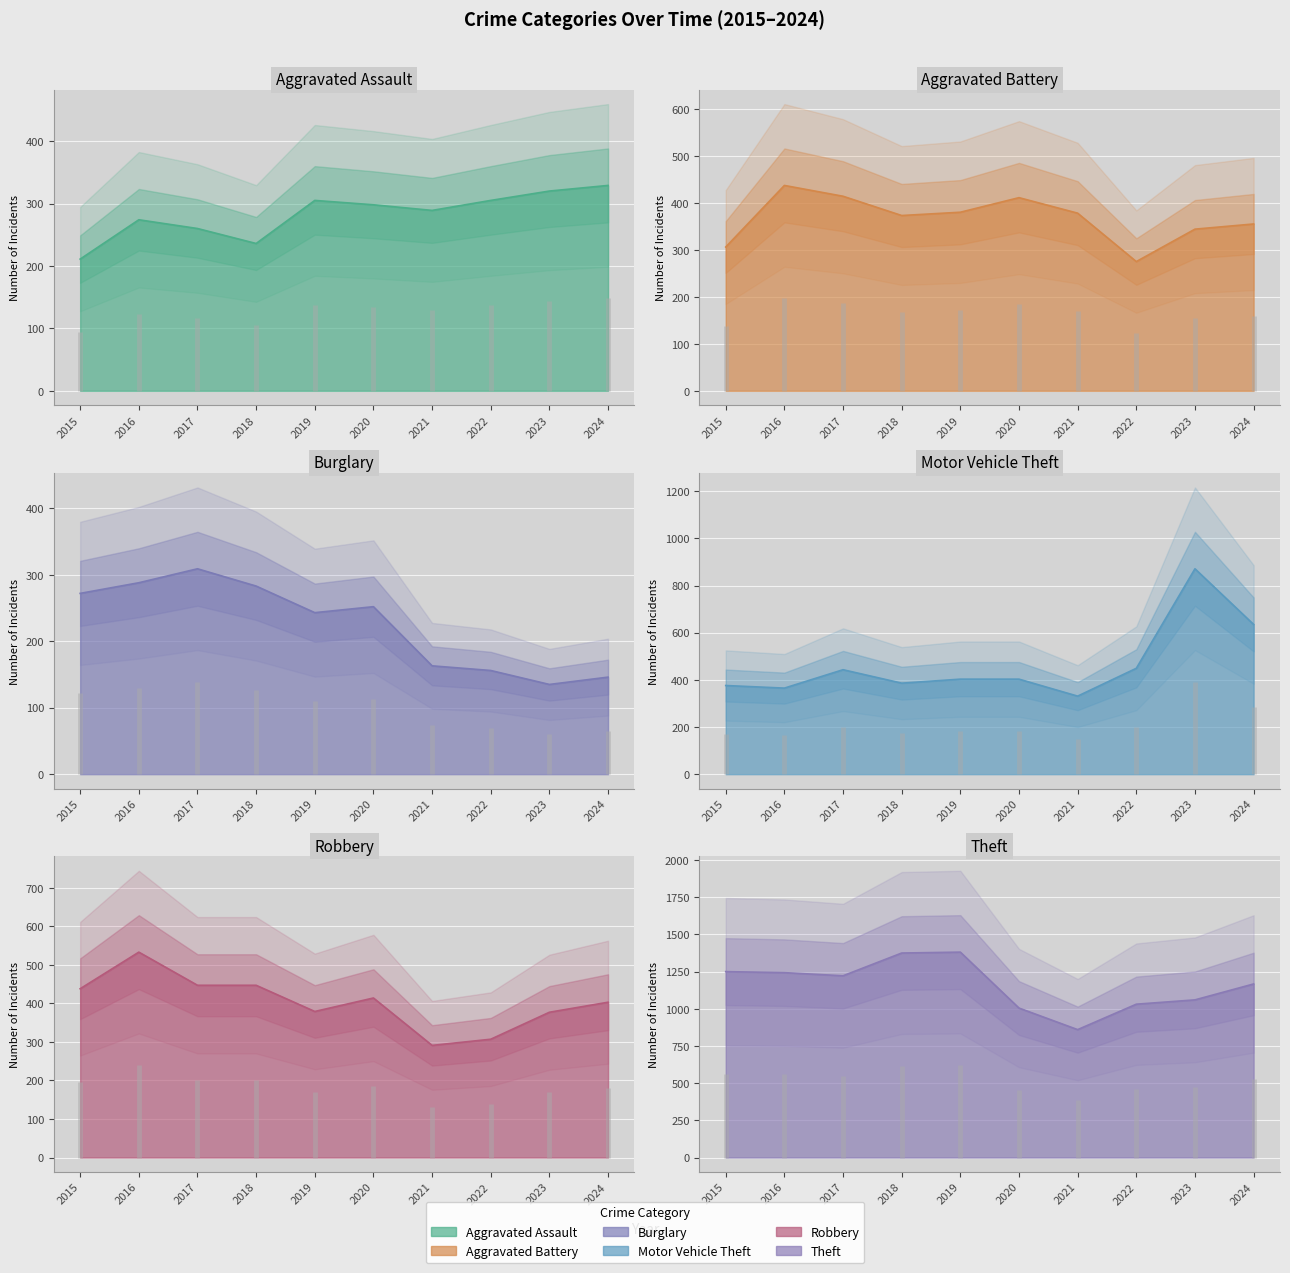

What is the total value across all series at 2018?

3100